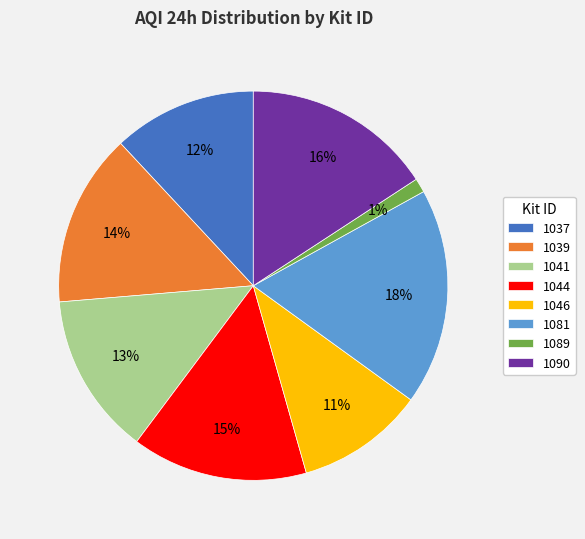

Which category has the biggest portion of the pie?

1081